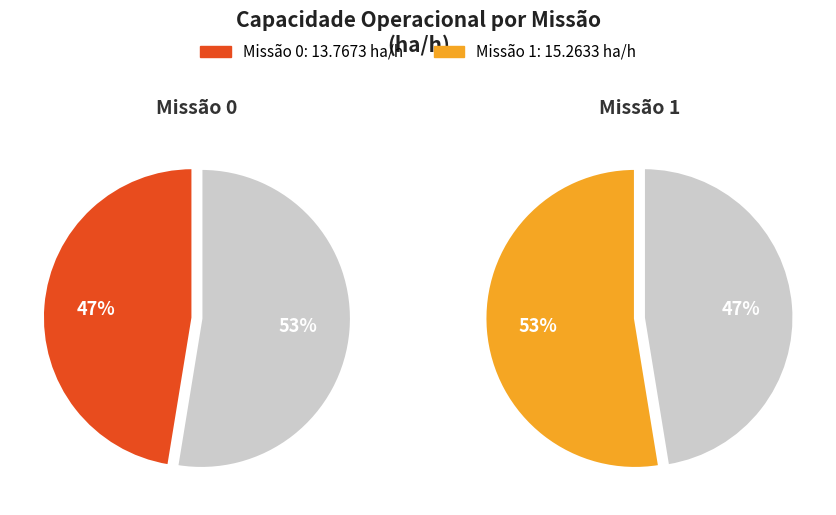

Is it true that 1 is 63% of the pie?

False